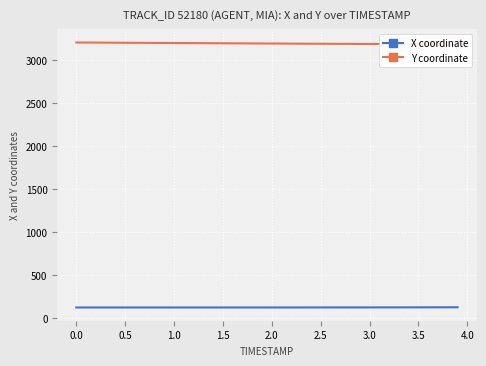

The value of X coordinate at 3.0 is 126.0. True or false?

True